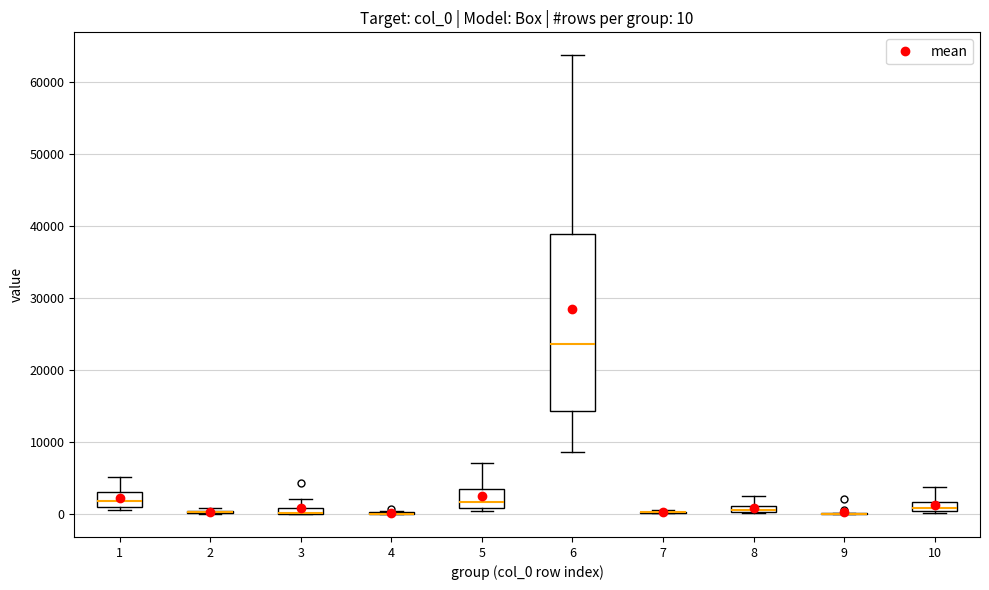

Which box is the tallest, from its lower edge to its upper edge?

6